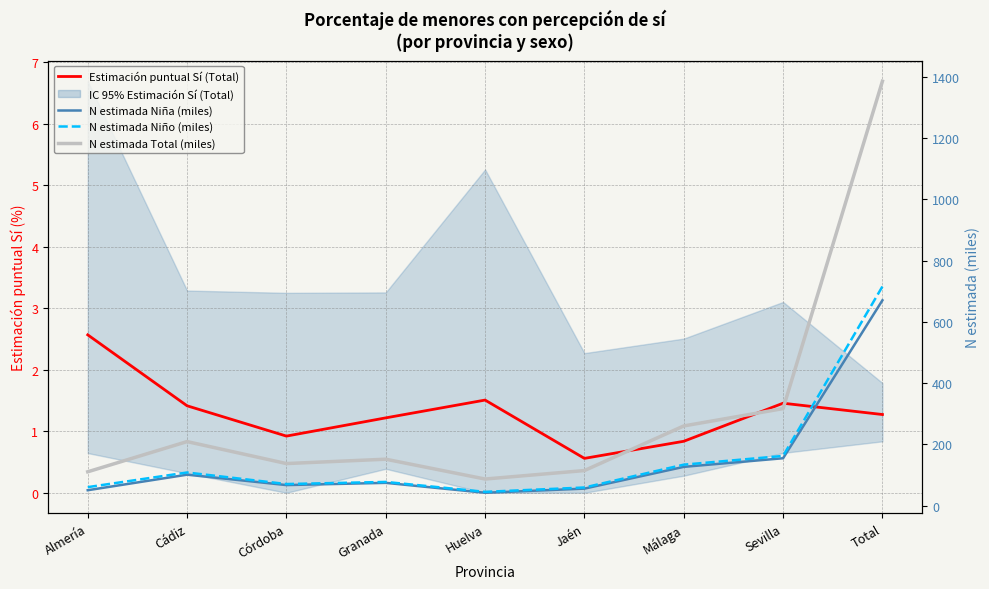

True or false: N estimada Total (miles) and N estimada Niño (miles) cross at least once.

False